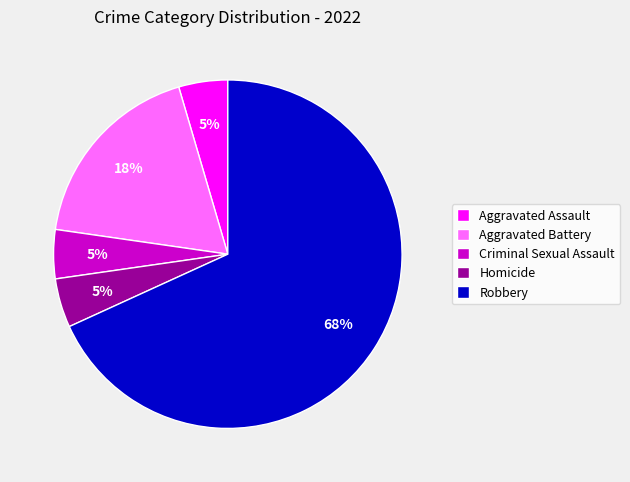

To the nearest percent, what portion does Homicide represent?

5%